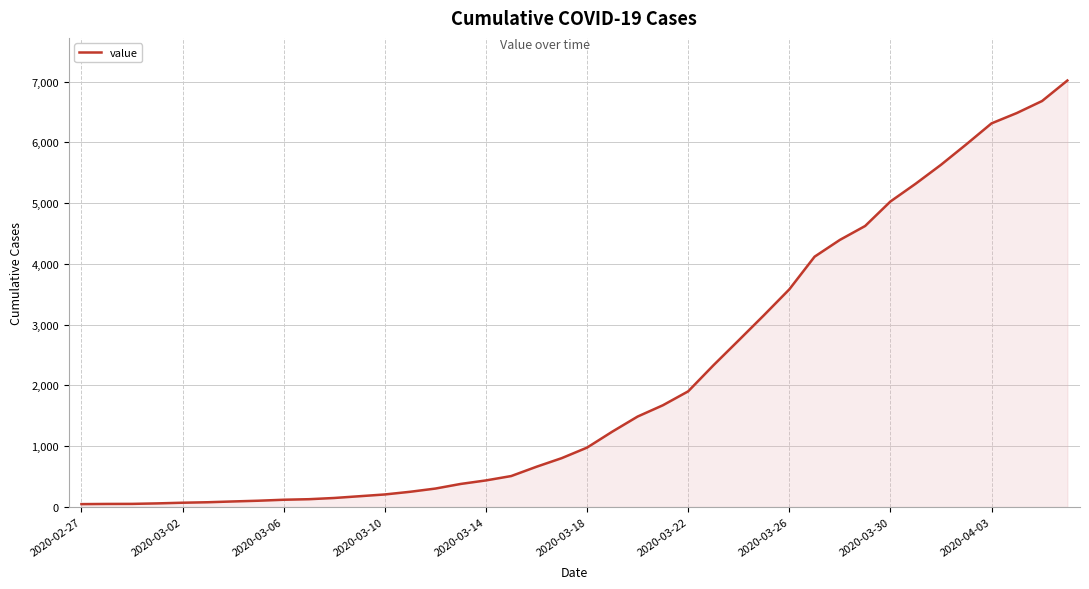

What is the maximum value shown in the chart?

7017